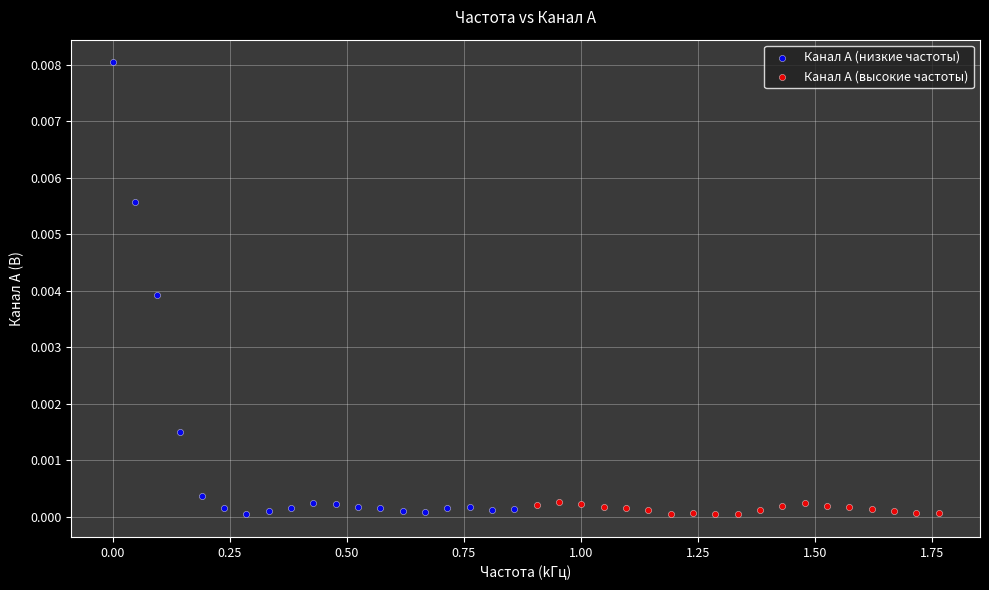

What are all the series names shown in the legend?

Канал A (низкие частоты), Канал A (высокие частоты)